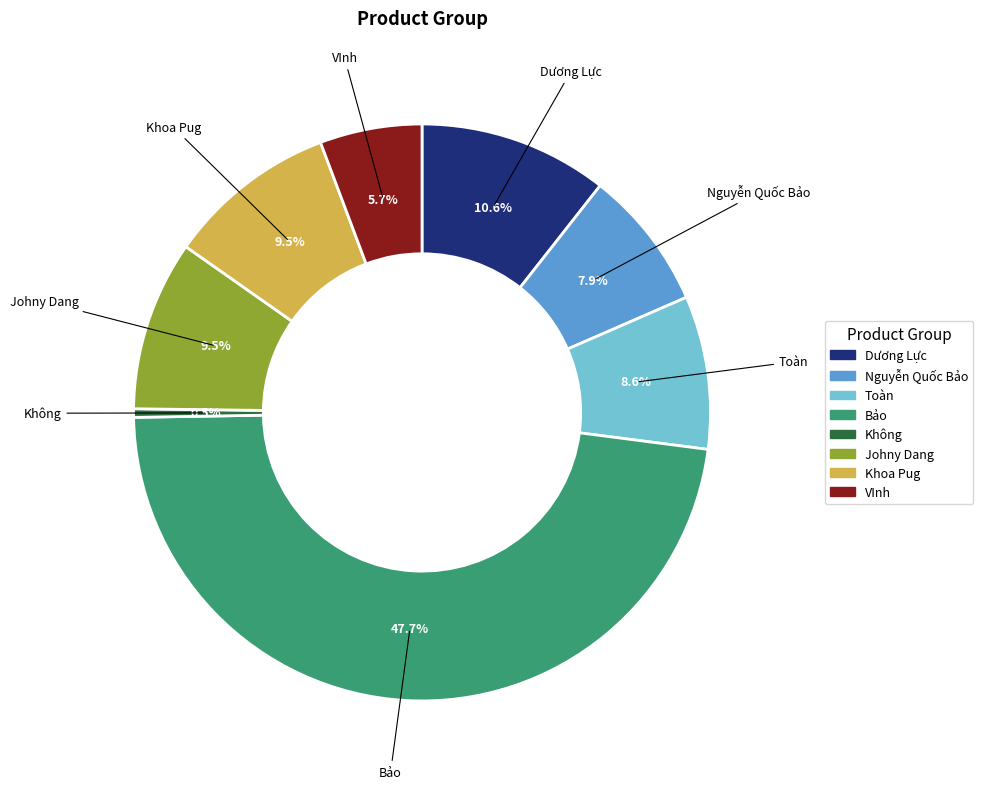

Is it true that Nguyễn Quốc Bảo is 8% of the pie?

True